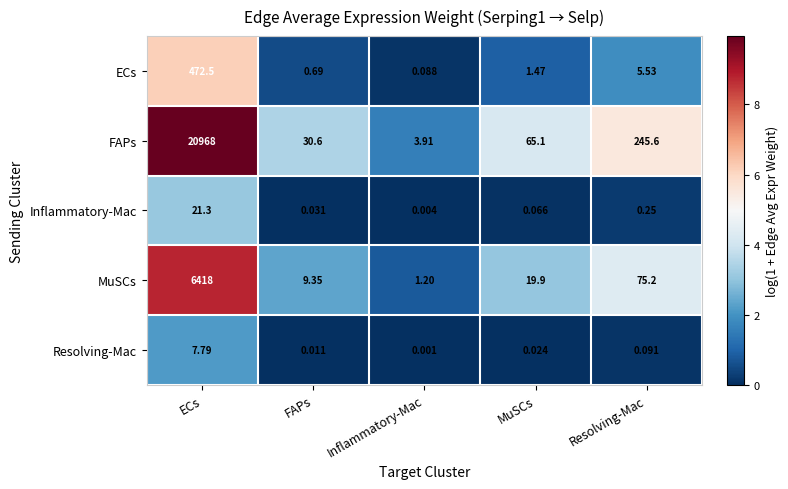

At which label does FAPs first exceed 65?

ECs